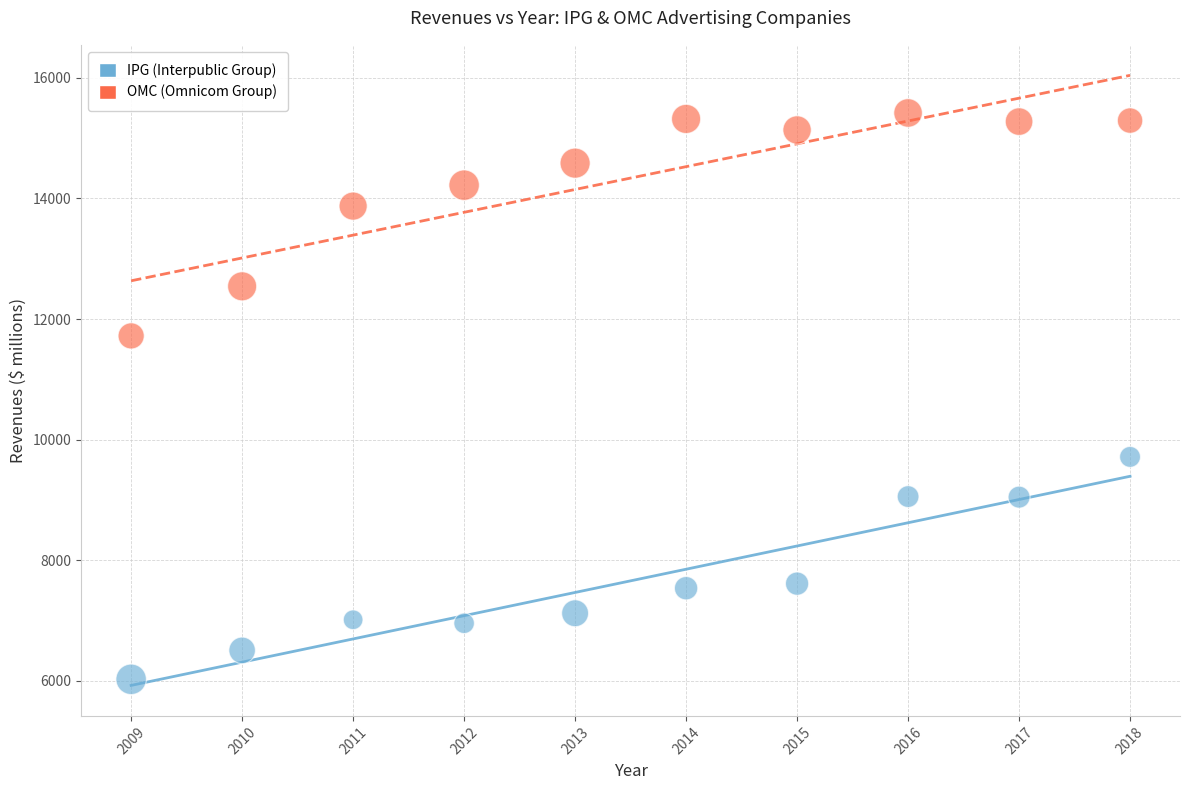

Across all data points, what is the range of Y values (max minus min)?

9389